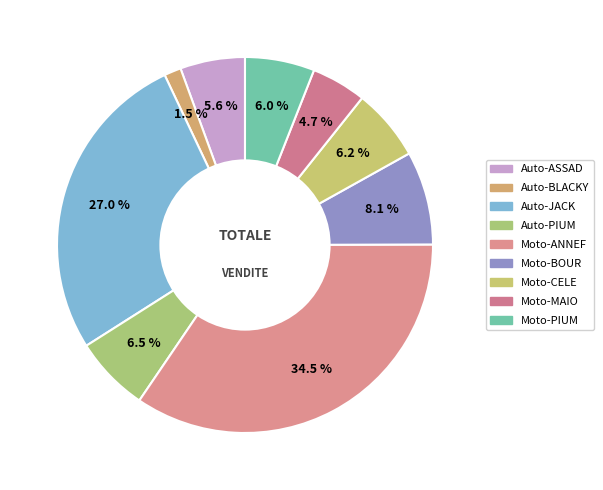

Count the number of slices in the pie.

9